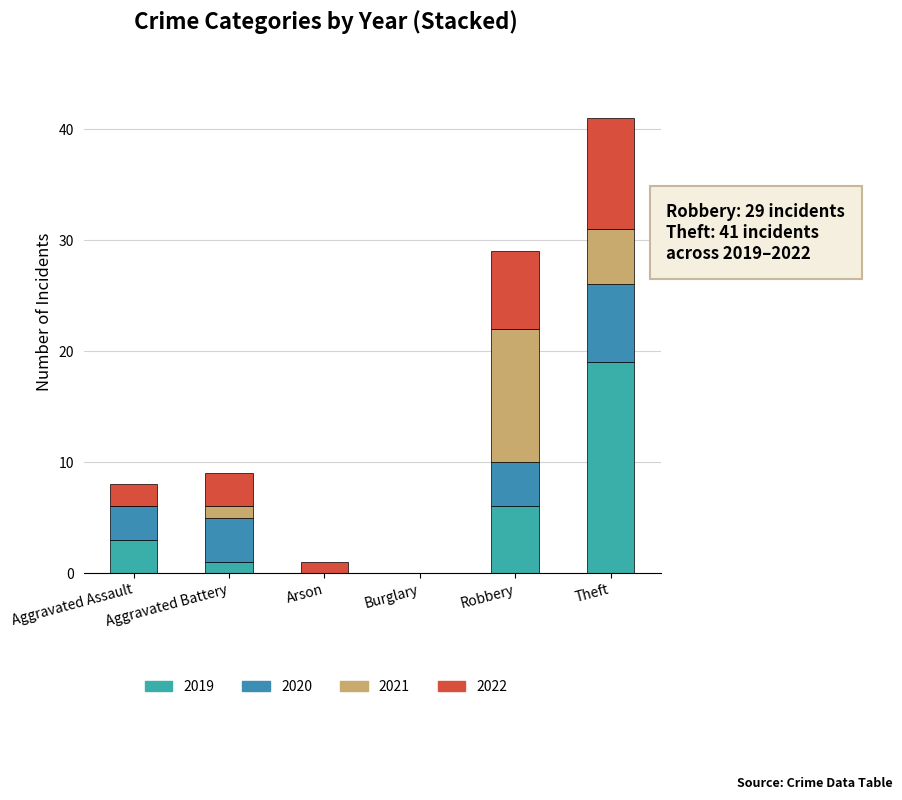

What is the sum of the 2020 values at Theft and Robbery?

11